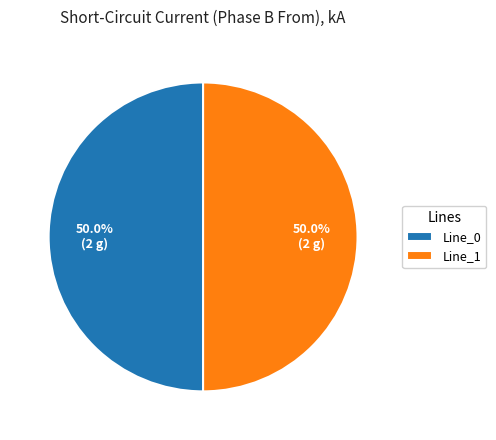

Approximately how many times larger is the value at Line_1 compared to Line_0?

1.0